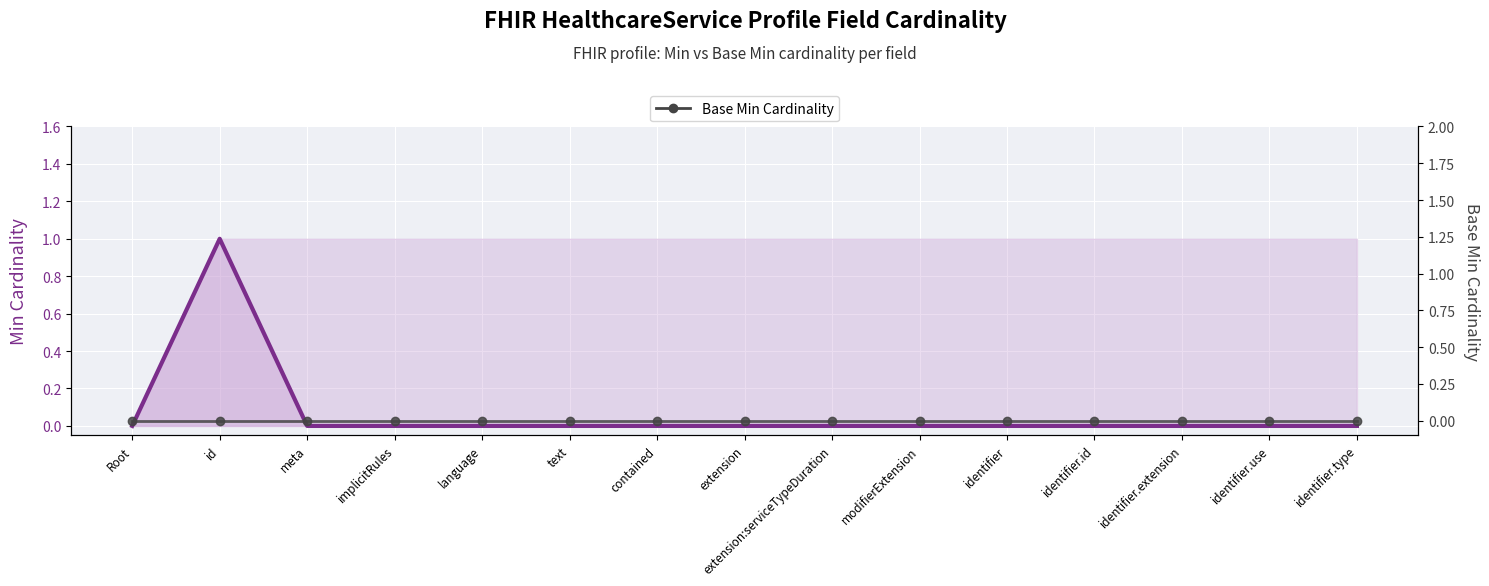

True or false: Base Min Cardinality has more than 1 points higher than both neighbors.

False